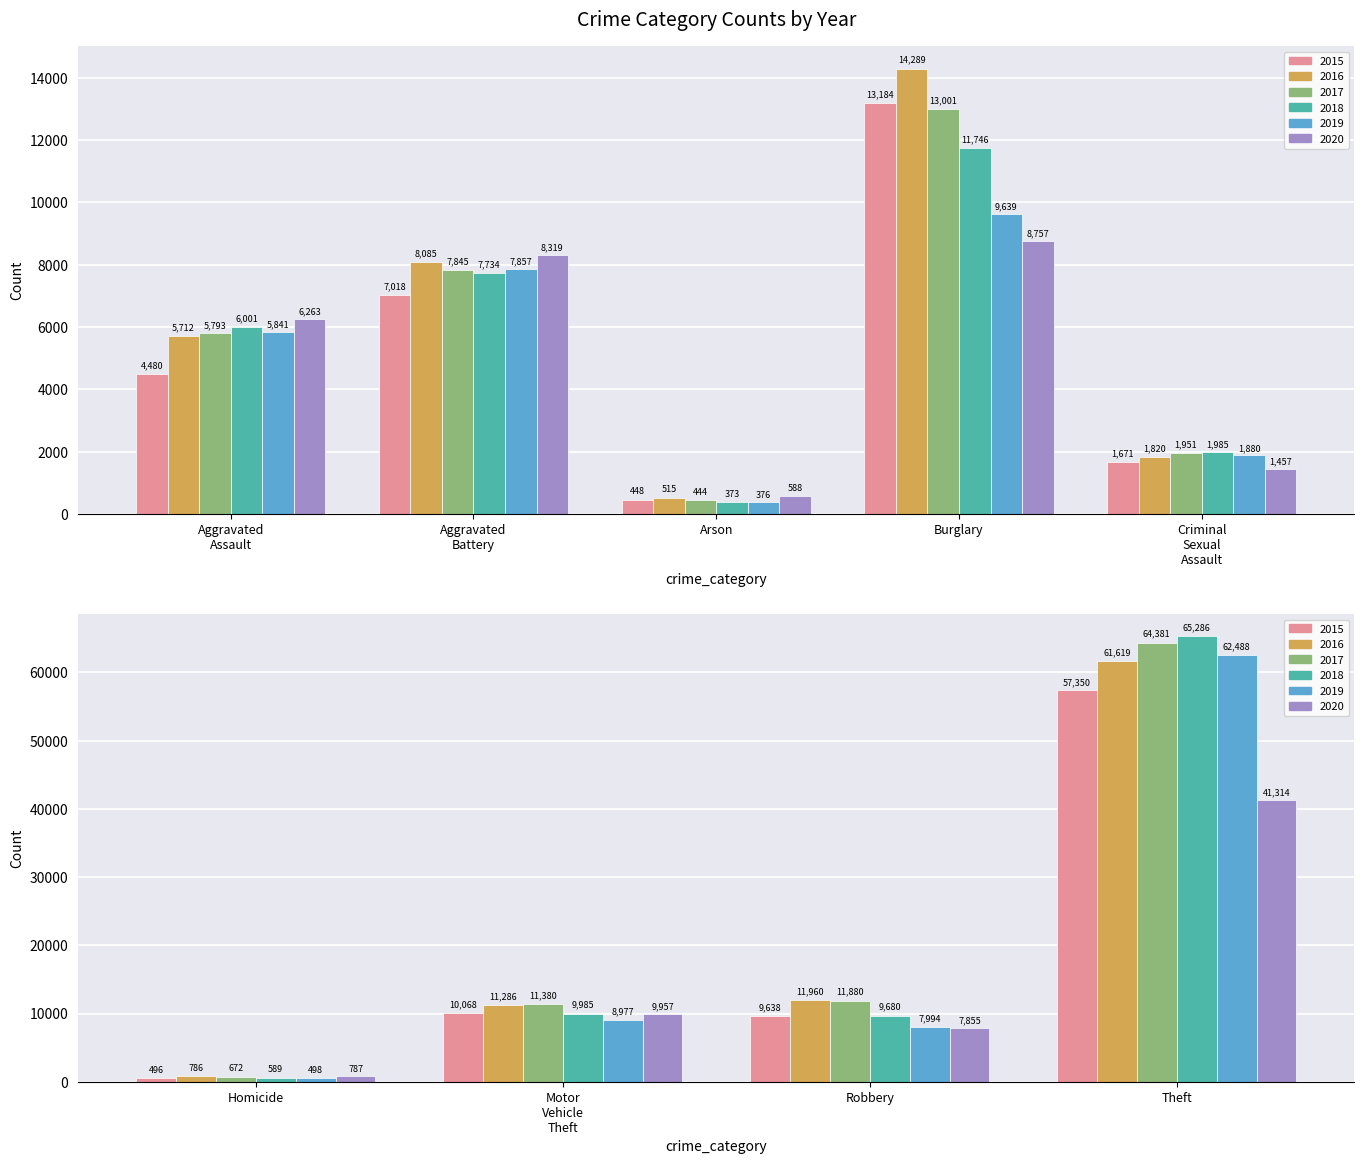

What is the spread (max minus min) of values at Theft?

23972